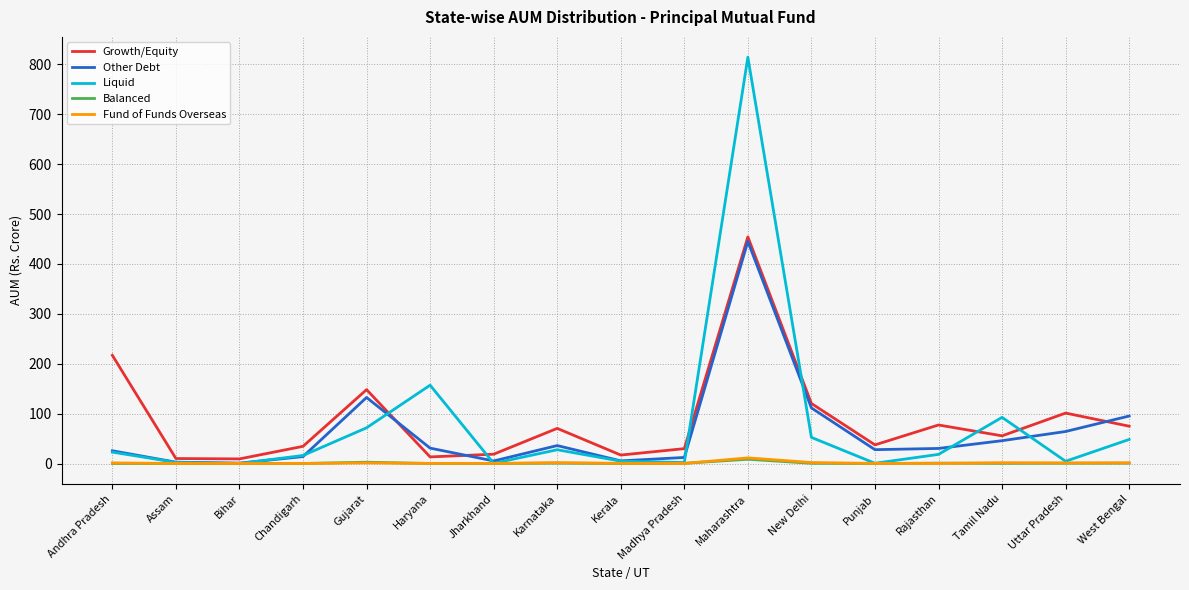

What is the difference between the maximum and minimum values in the Balanced series?

8.5